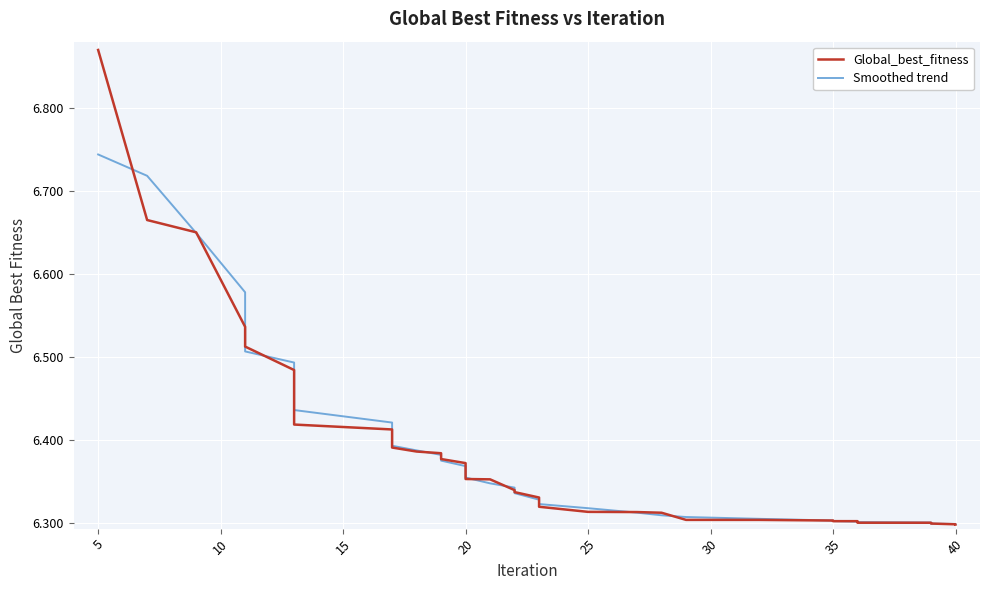

How many categories are shown in the chart?

40